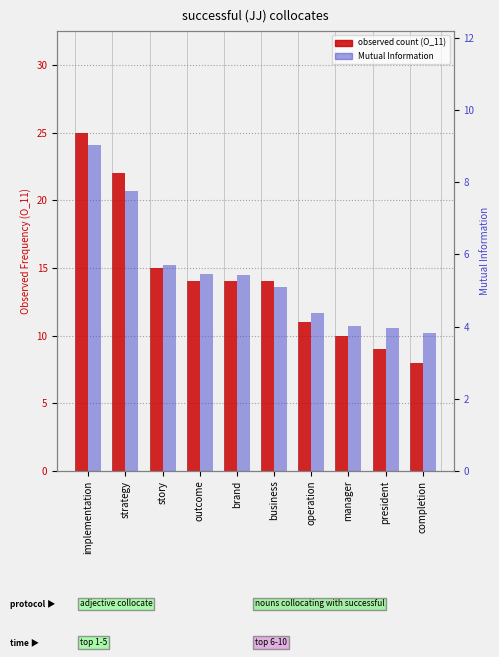

True or false: O_11 (observed count) has a value of 14.0 at brand.

True